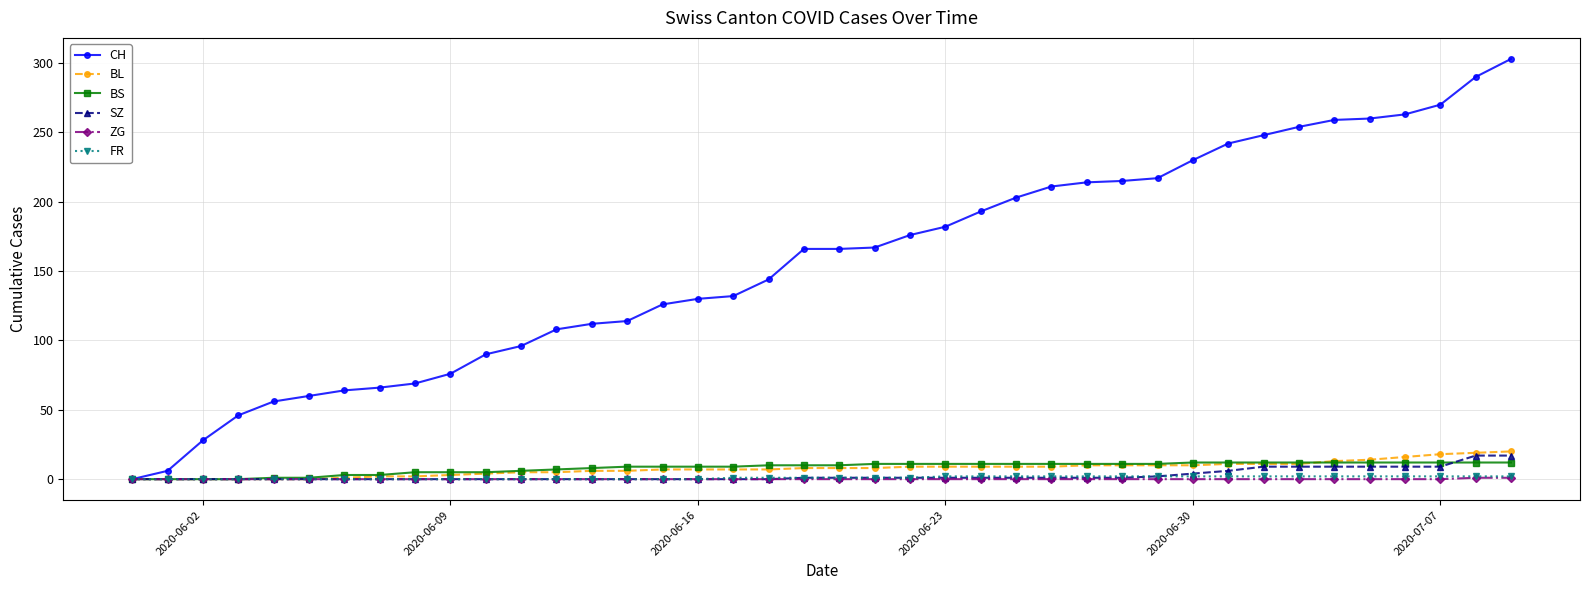

What is the greatest value displayed?

303